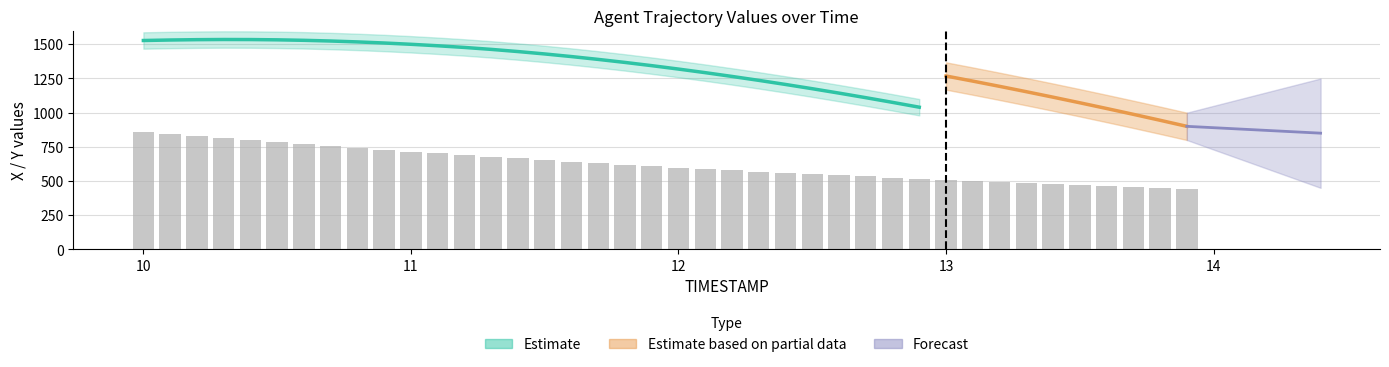

What is the value of the 10th bar from the left?

728.8